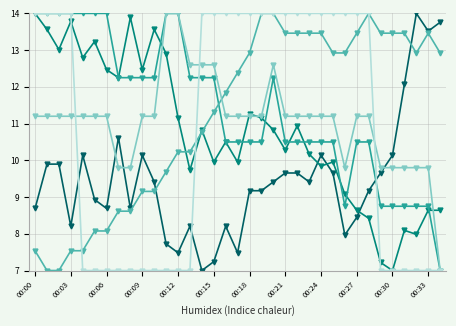

What is the minimum value shown in the chart?

7.0